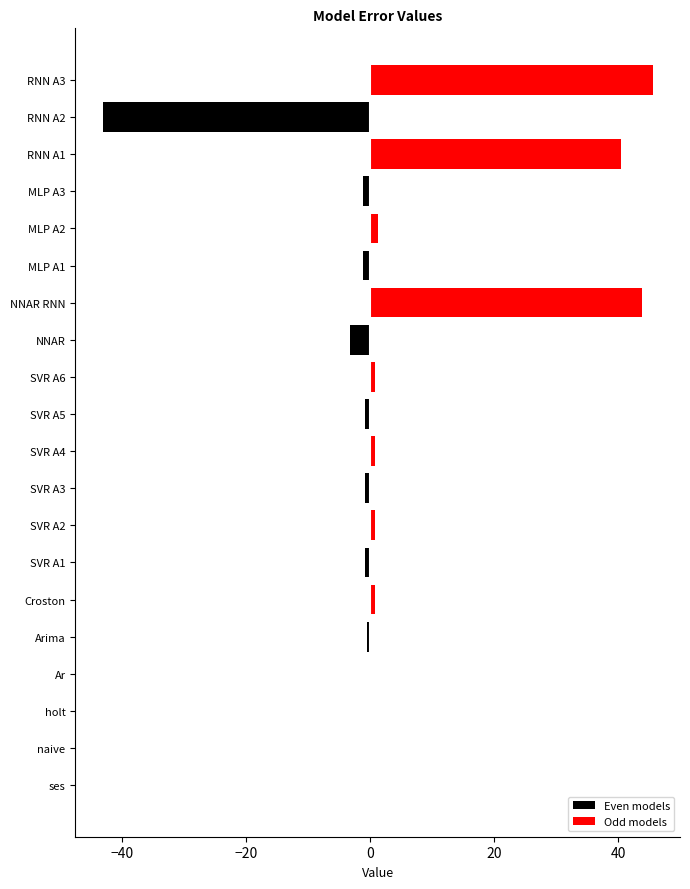

Between MLP A1 and RNN A2, which series saw the biggest shift?

Even models